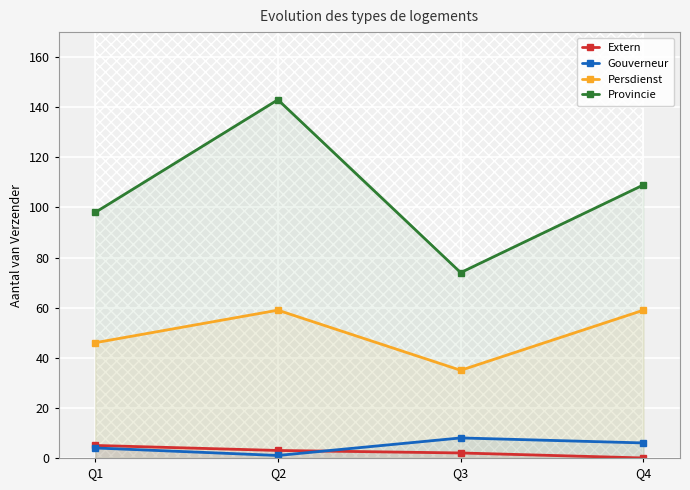

Is it true that Gouverneur equals 2 at Q3?

False